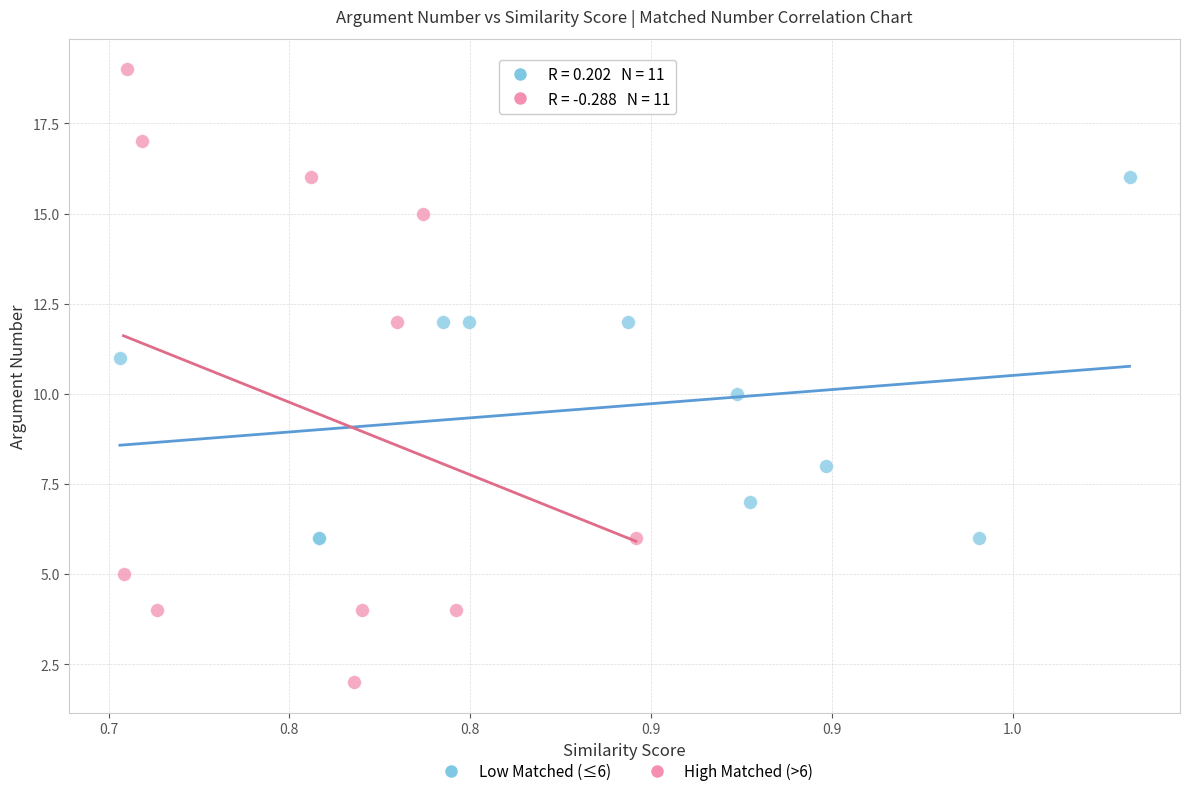

Which series contains the highest Y value?

High Matched (>6)